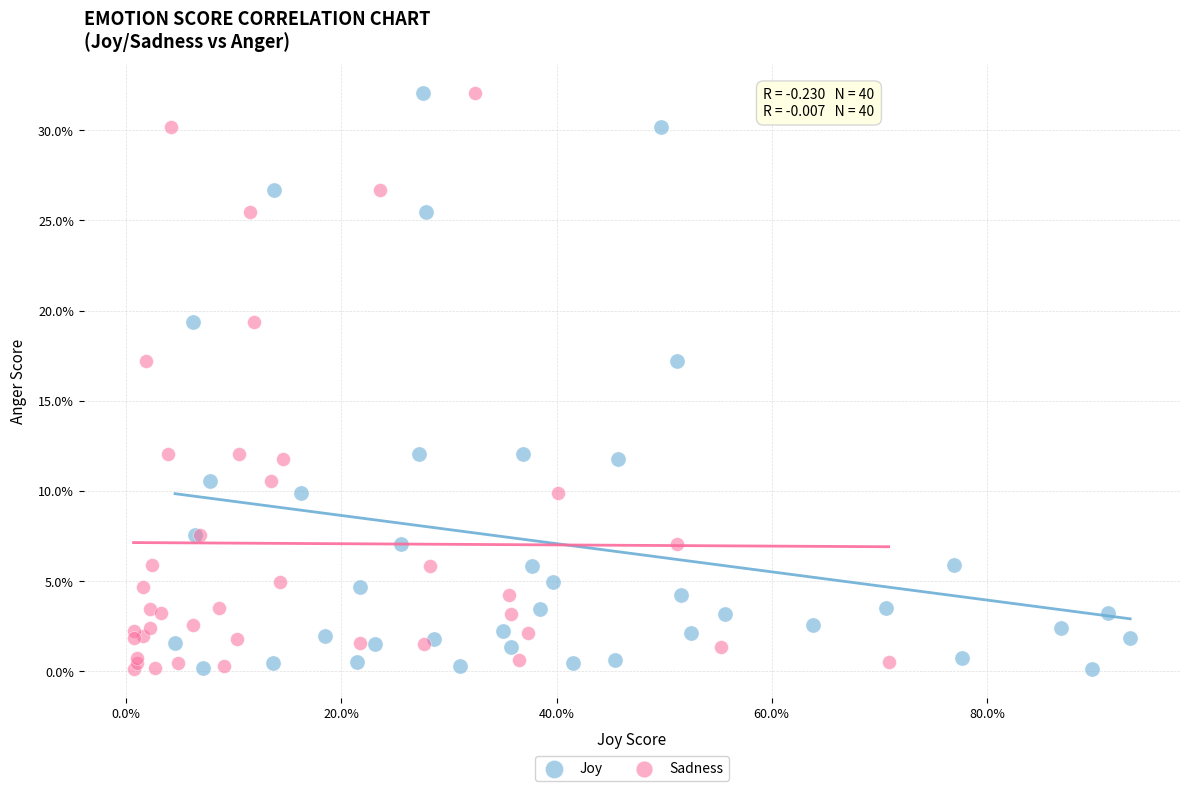

What are all the series names shown in the legend?

Joy, Sadness